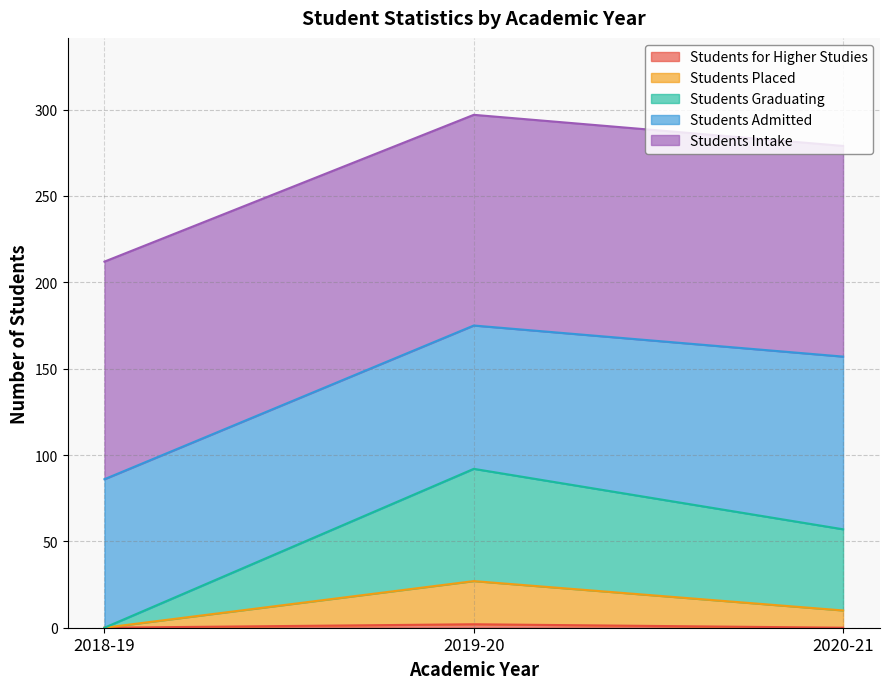

What is the difference between the maximum and minimum values in the Students for Higher Studies series?

2